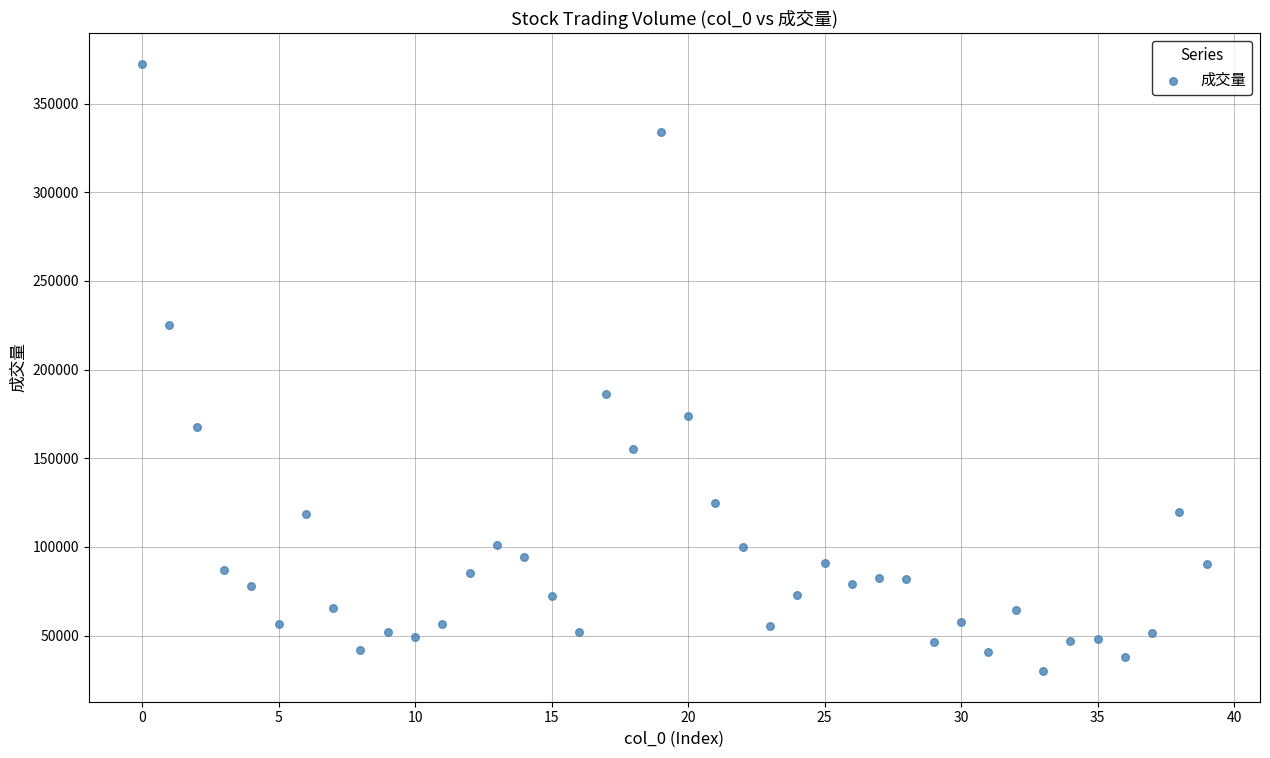

What Y value in the scatter plot is closest to 201189?

186143